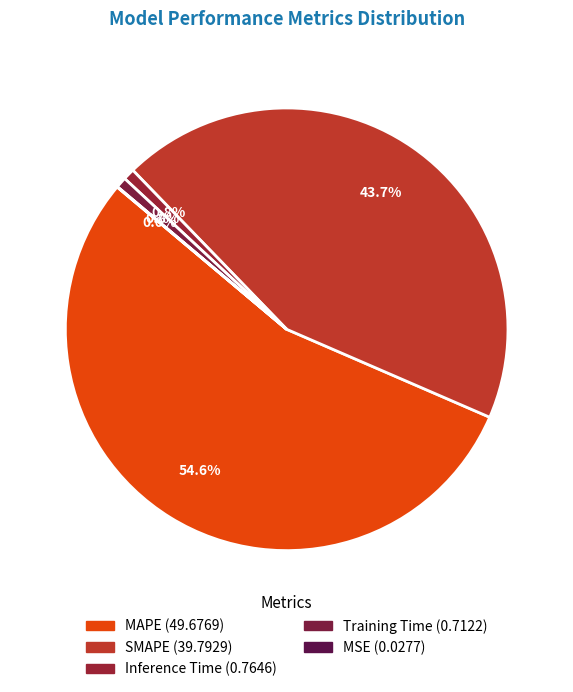

To the nearest percent, what is the combined percentage of Inference Time and Training Time?

2%